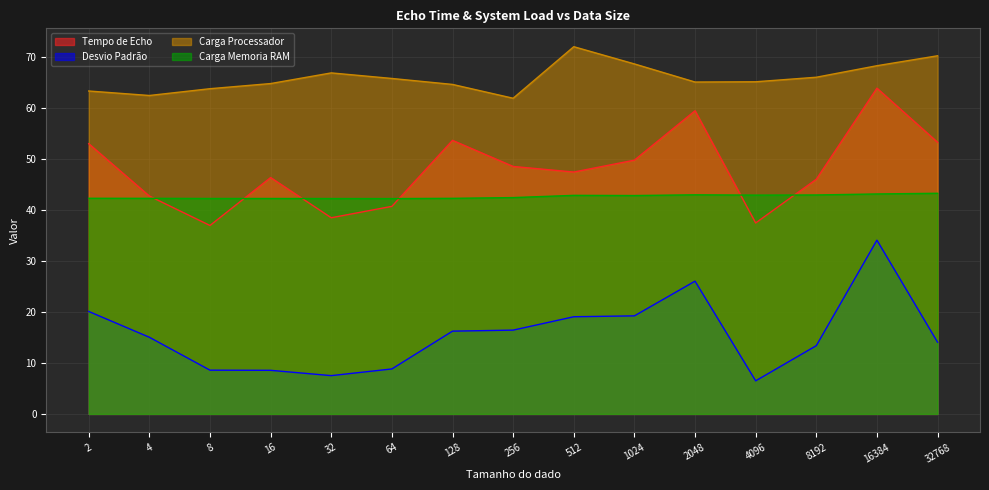

Is it true that Tempo de Echo equals 12.5 at 512?

False